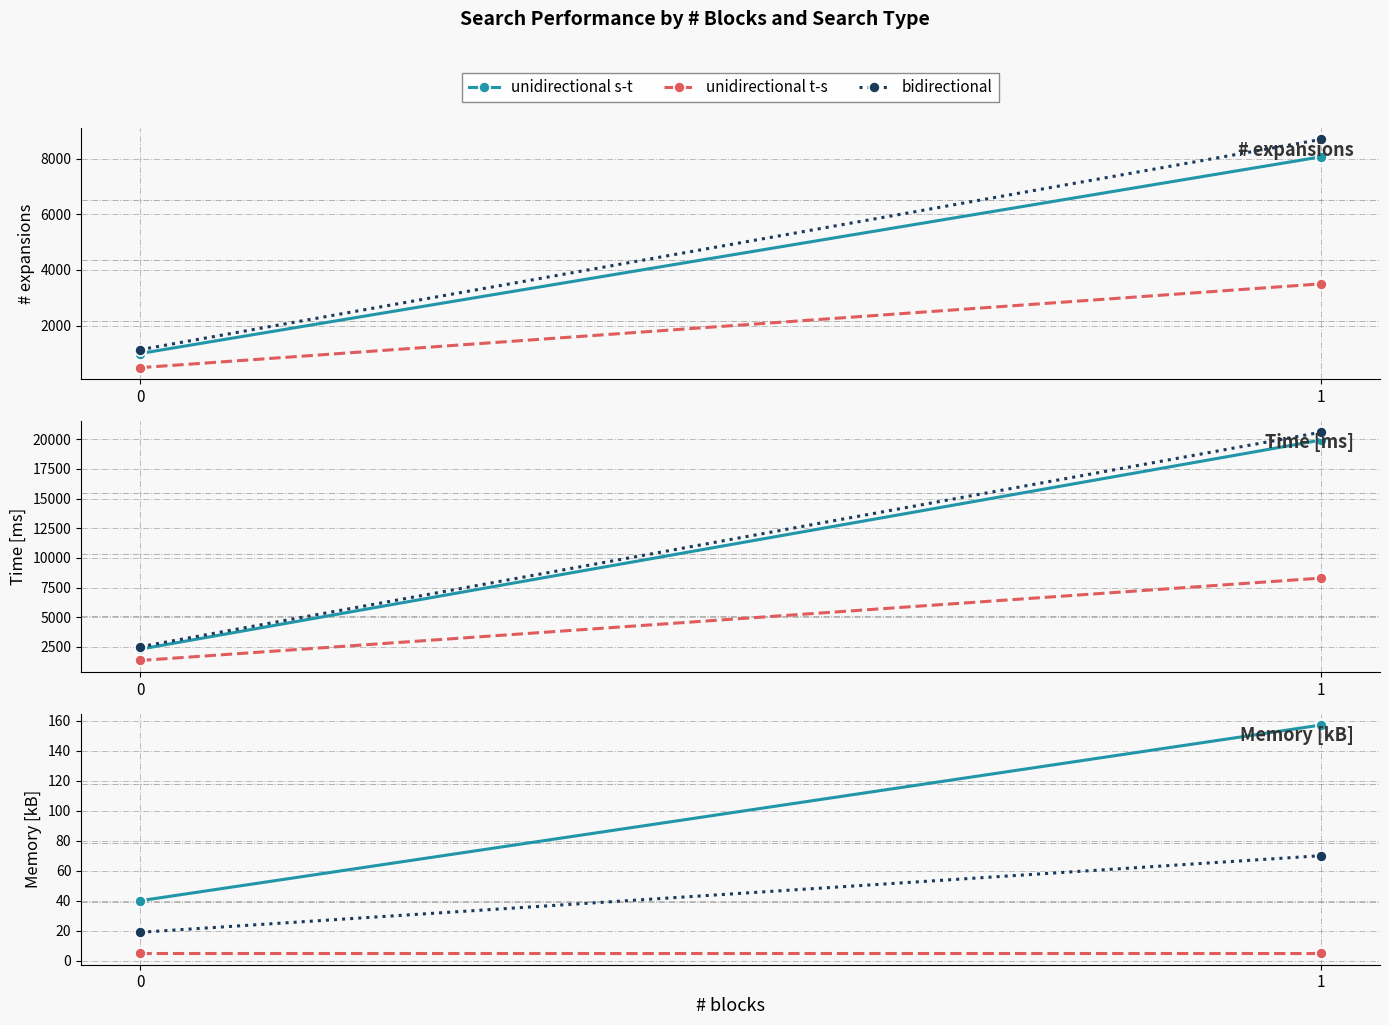

What is the value of the unidirectional s-t point at the 1st from the left?

40